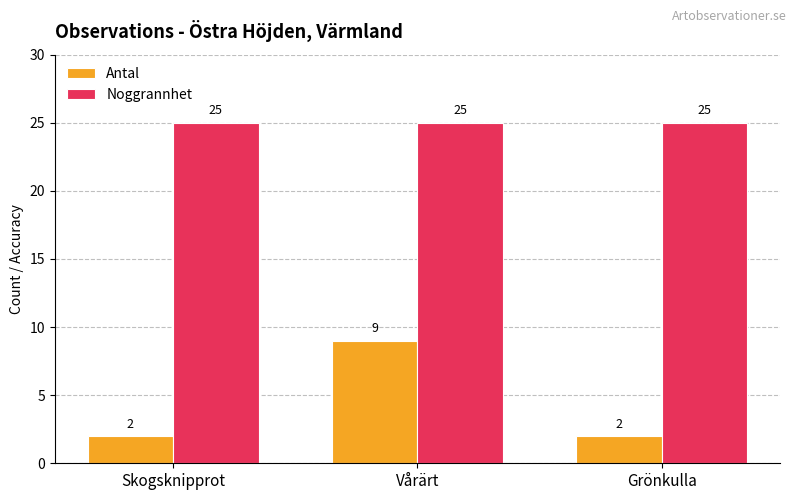

Reading left to right, extract all data points from this chart.

Antal: 2	9	2
Noggrannhet: 25	25	25